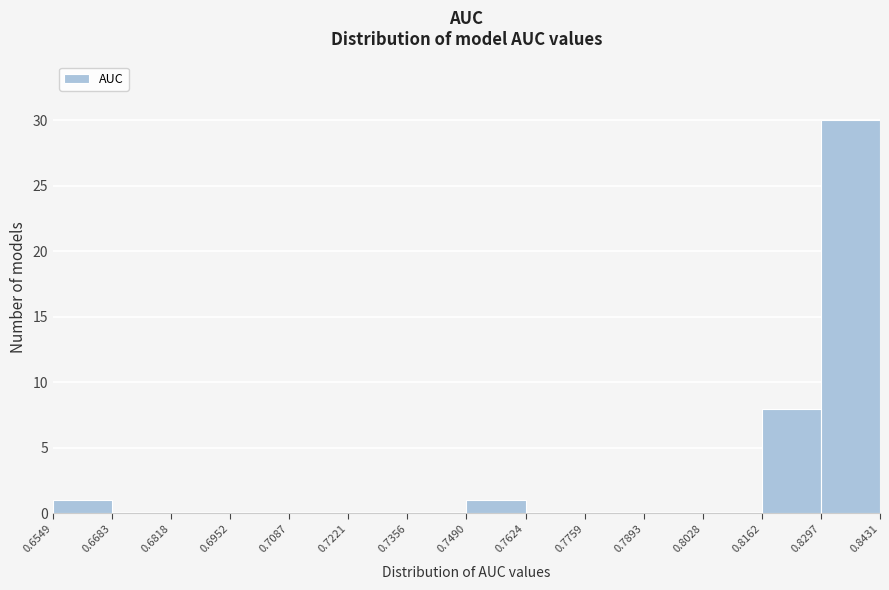

Over which range of the x-axis is the bar tallest?

0.8297 to 0.8431